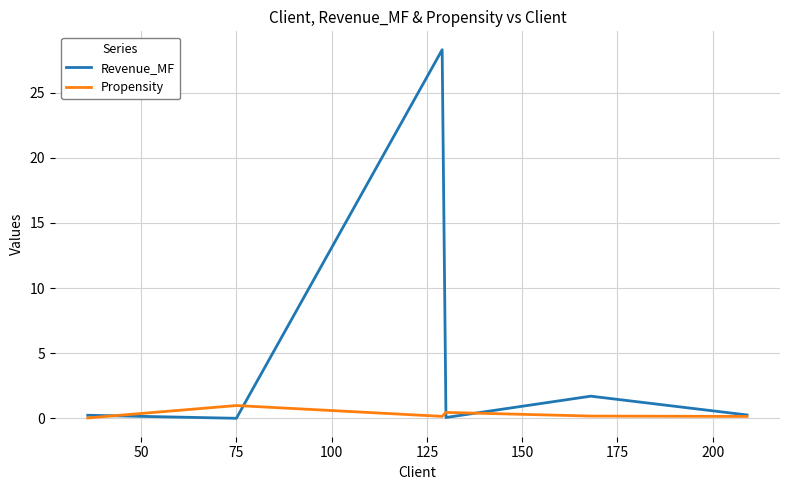

What is the maximum value shown in the chart?

28.3